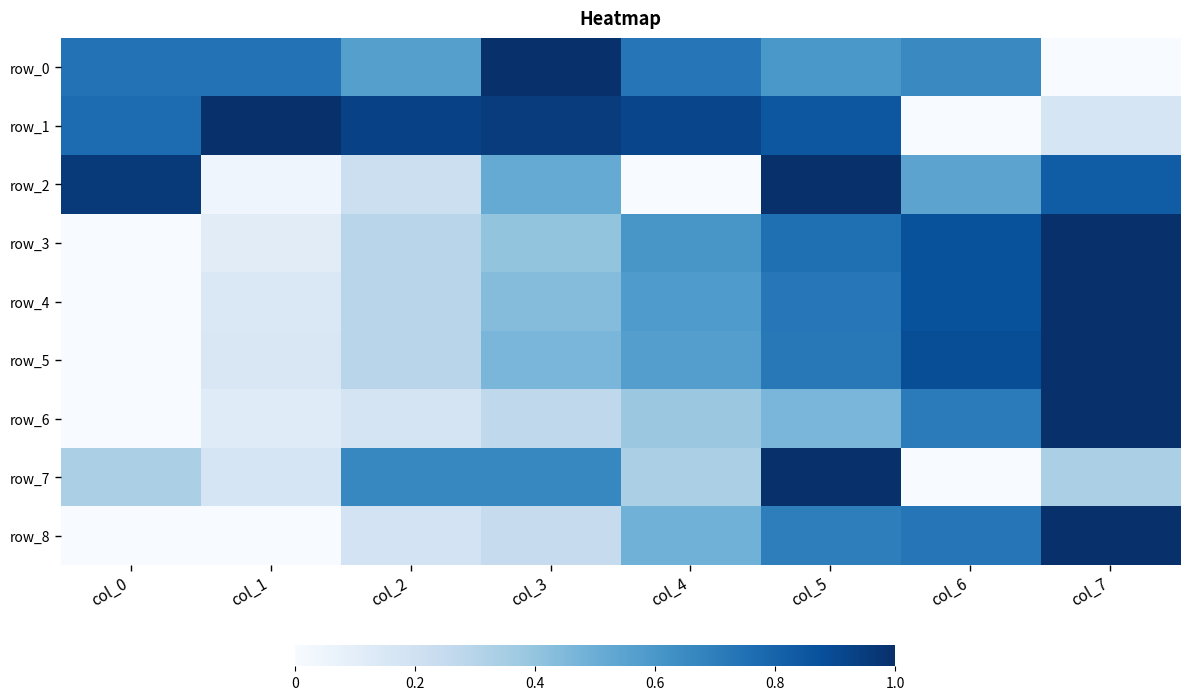

Where is row_8 nearest to the value 0?

col_0